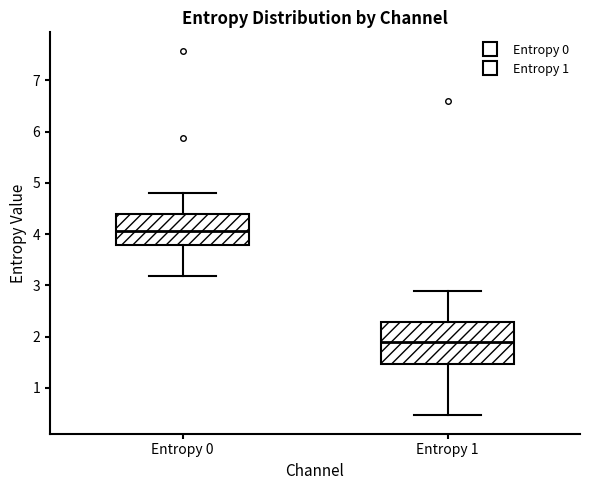

Reading left to right, read every box against the y-axis: the position of its median line, the range the box covers, and the ends of its whiskers. The values are not printed on the chart, so give them approximately, as read against the axis.

Entropy 0: median 4.1, box 3.8 to 4.4, whiskers 3.2 to 4.8
Entropy 1: median 1.9, box 1.5 to 2.3, whiskers 0.5 to 2.9